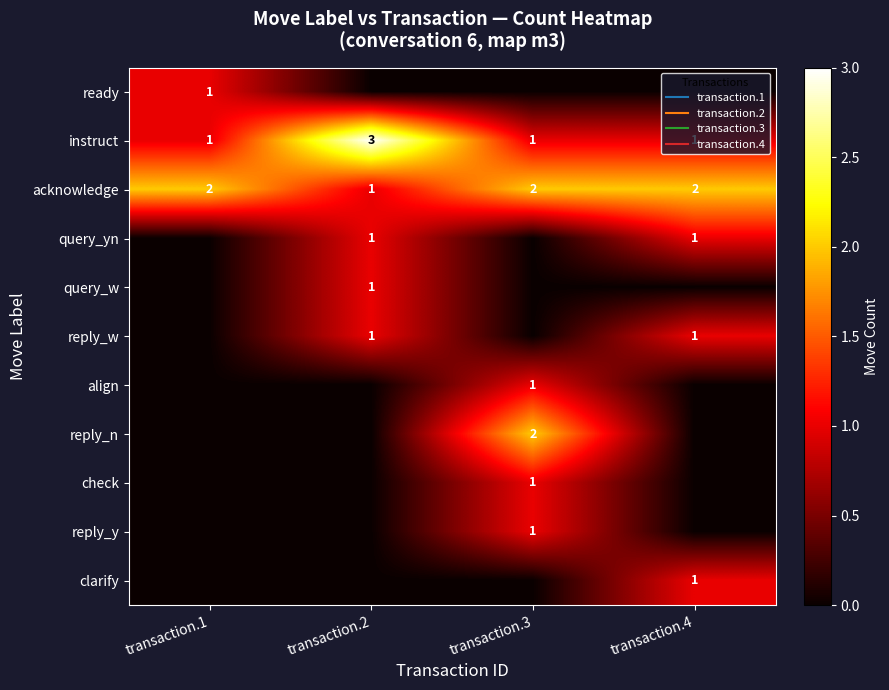

The reply_w series shows 2 at transaction.2. True or false?

False